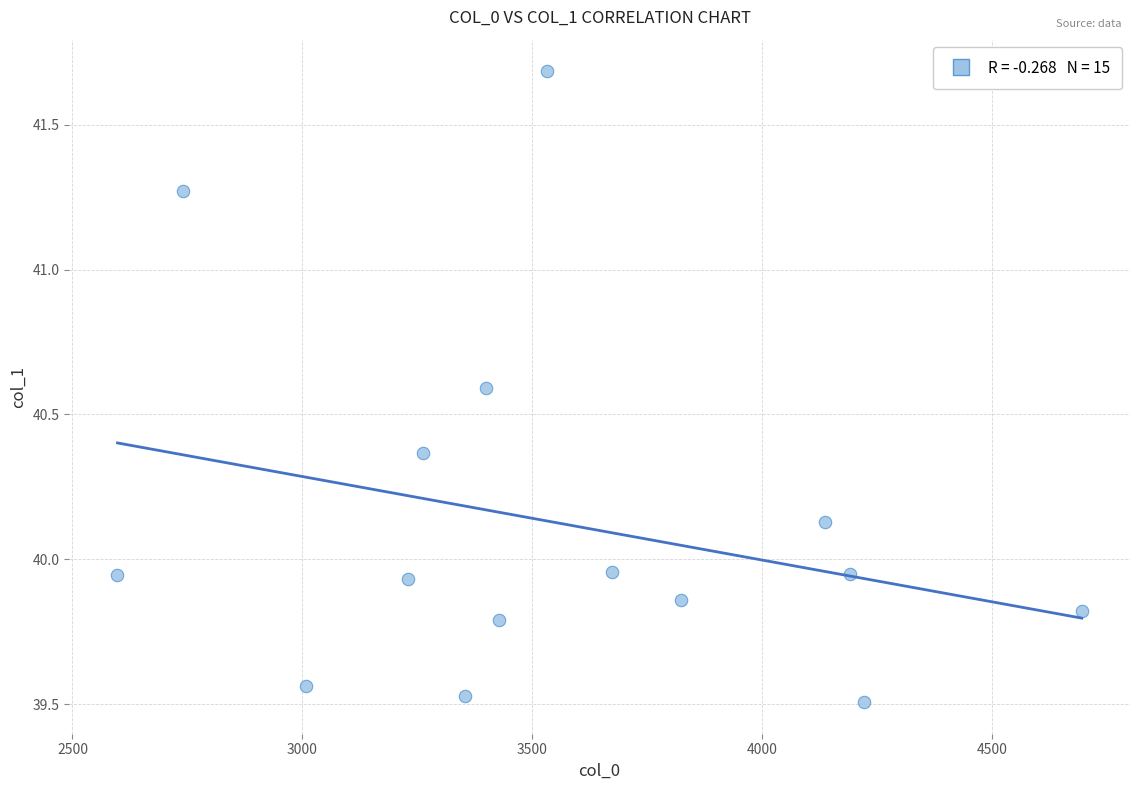

What is the range of Y values (max minus min)?

2.2